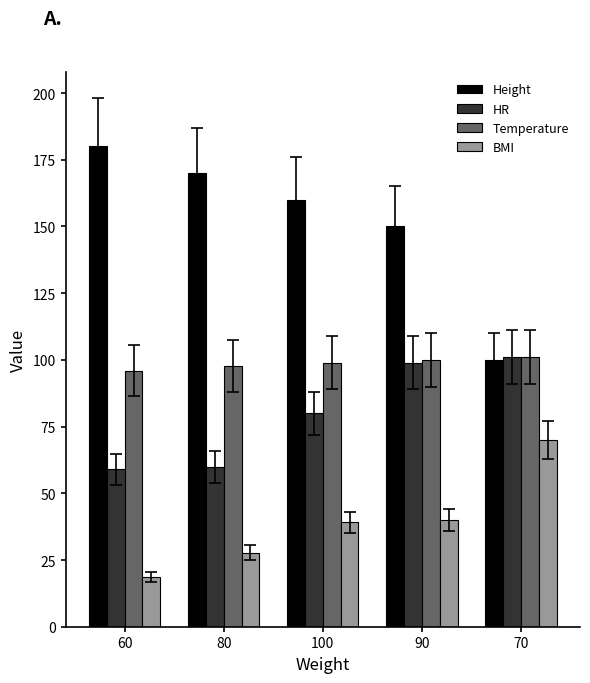

List the labels in order of Height value, smallest first.

70, 90, 100, 80, 60